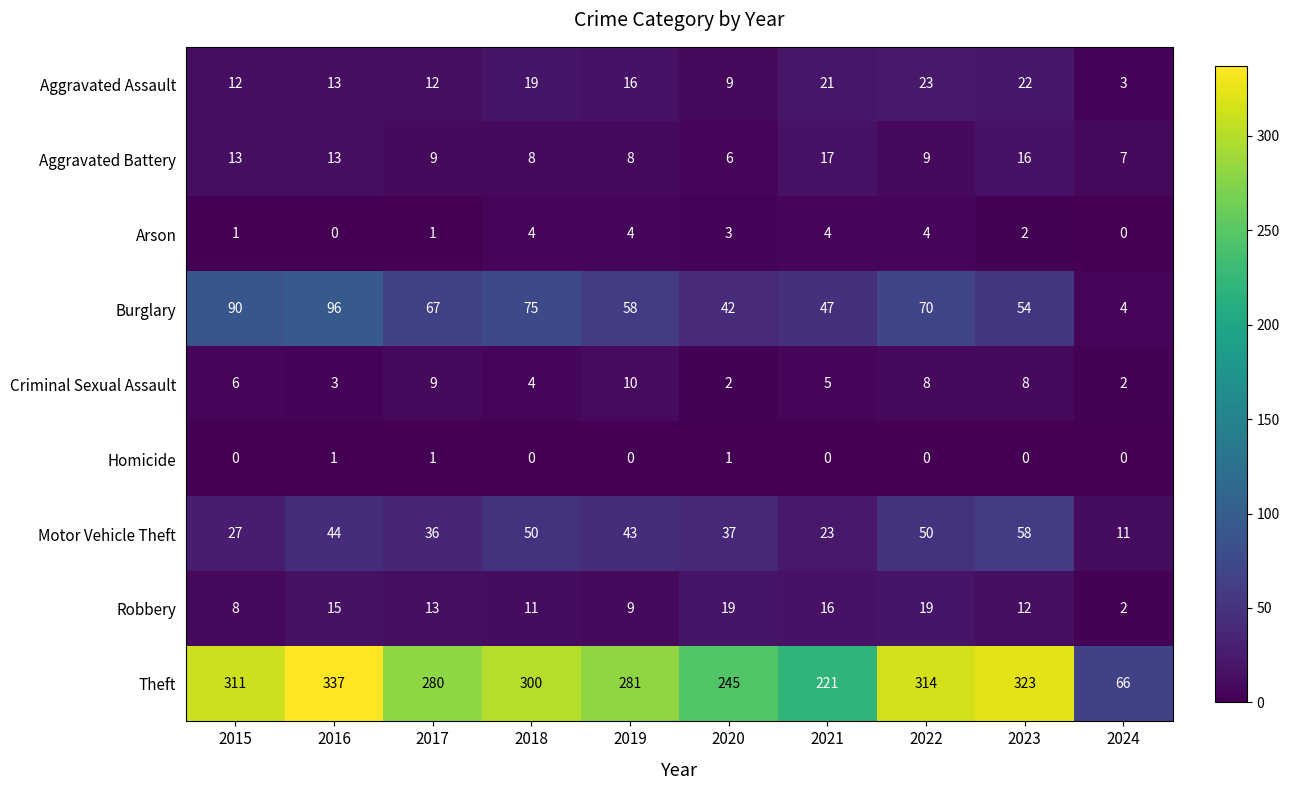

At how many categories does at least one series exceed 172?

9